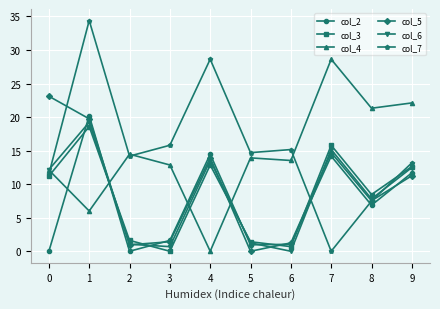

Which series has the widest spread of values?

col_7